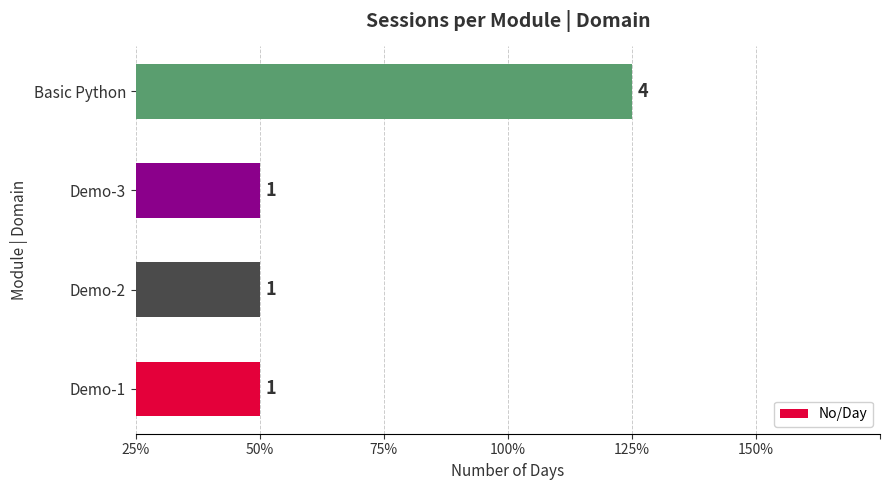

Are the bars horizontal?

Yes